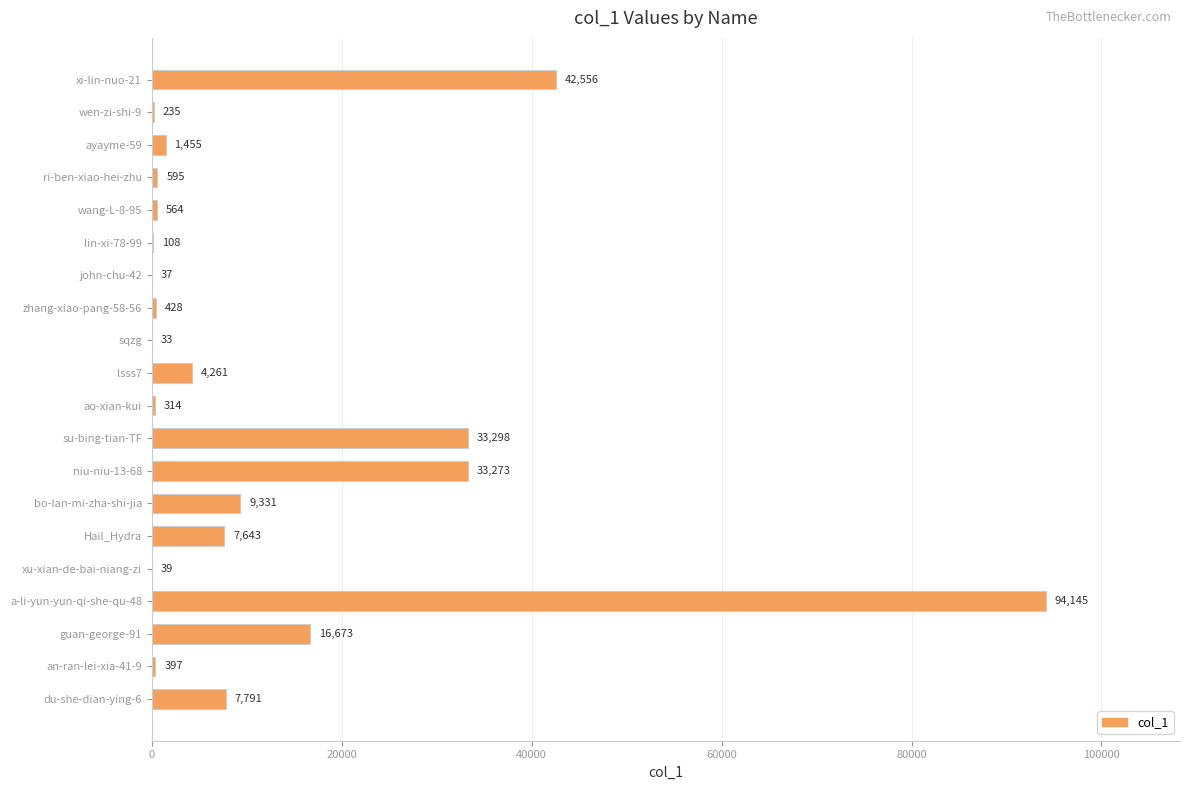

Reading bottom to top, transcribe all the data shown in this chart.

du-she-dian-ying-6=7791	an-ran-lei-xia-41-9=397	guan-george-91=16673	a-li-yun-yun-qi-she-qu-48=94145	xu-xian-de-bai-niang-zi=39	Hail_Hydra=7643	bo-lan-mi-zha-shi-jia=9331	niu-niu-13-68=33273	su-bing-tian-TF=33298	ao-xian-kui=314	lsss7=4261	sqzg=33	zhang-xiao-pang-58-56=428	john-chu-42=37	lin-xi-78-99=108	wang-L-8-95=564	ri-ben-xiao-hei-zhu=595	ayayme-59=1455	wen-zi-shi-9=235	xi-lin-nuo-21=42556